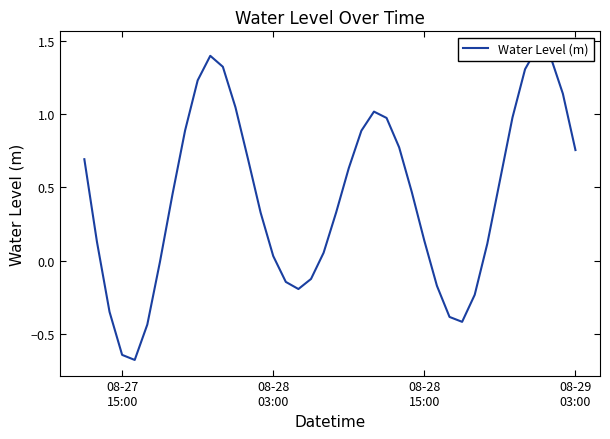

At which label does the data first exceed 0?

08-27
15:00